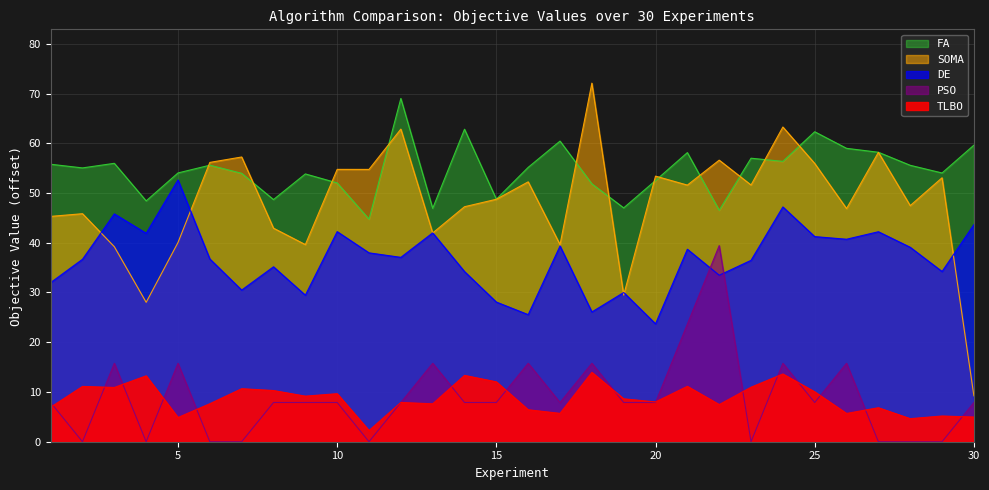

Which category has the lowest value in the TLBO series?

11